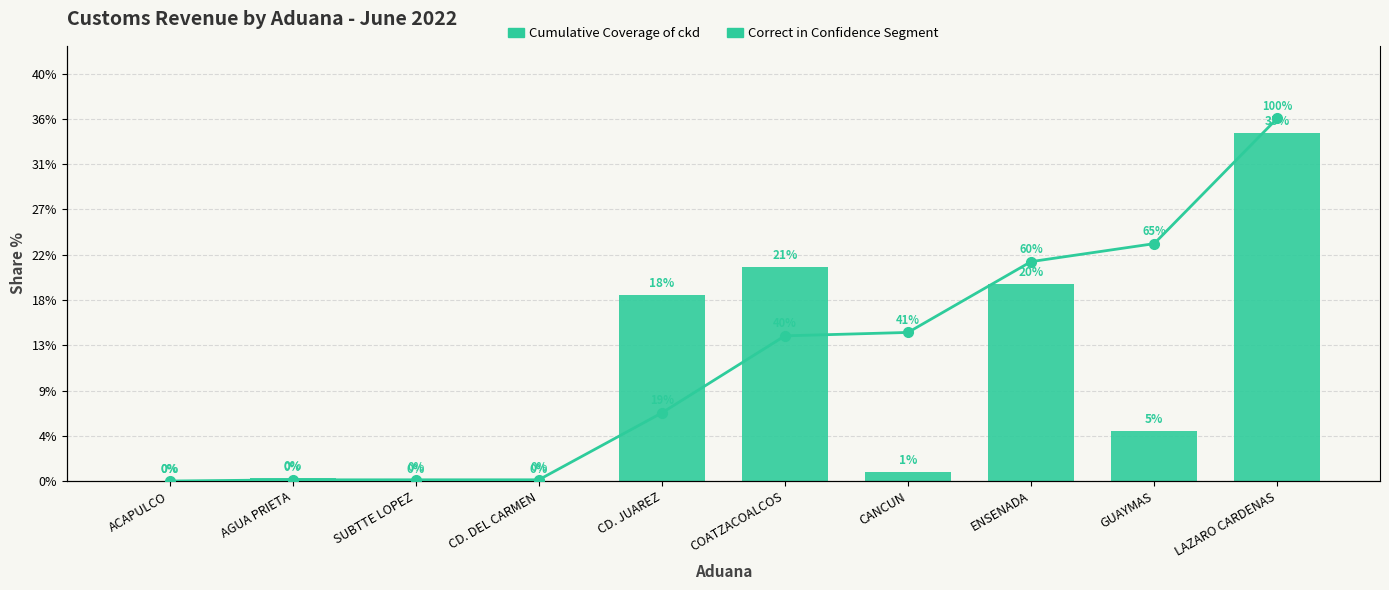

True or false: Correct in Confidence Segment has a value of 0.0 at SUBTTE LOPEZ.

False